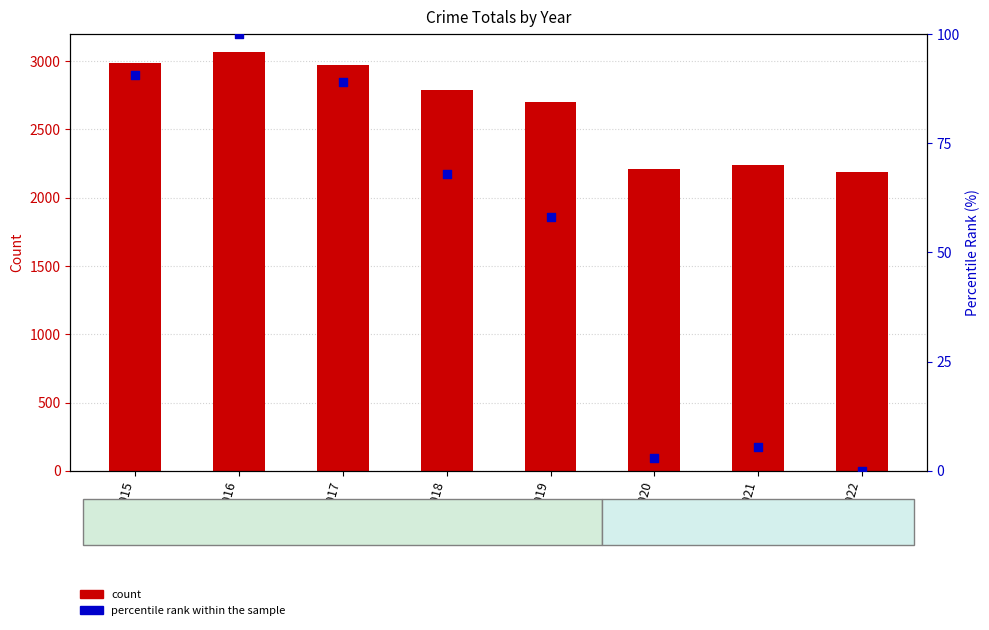

What are all the series names shown in the legend?

count, percentile rank within the sample